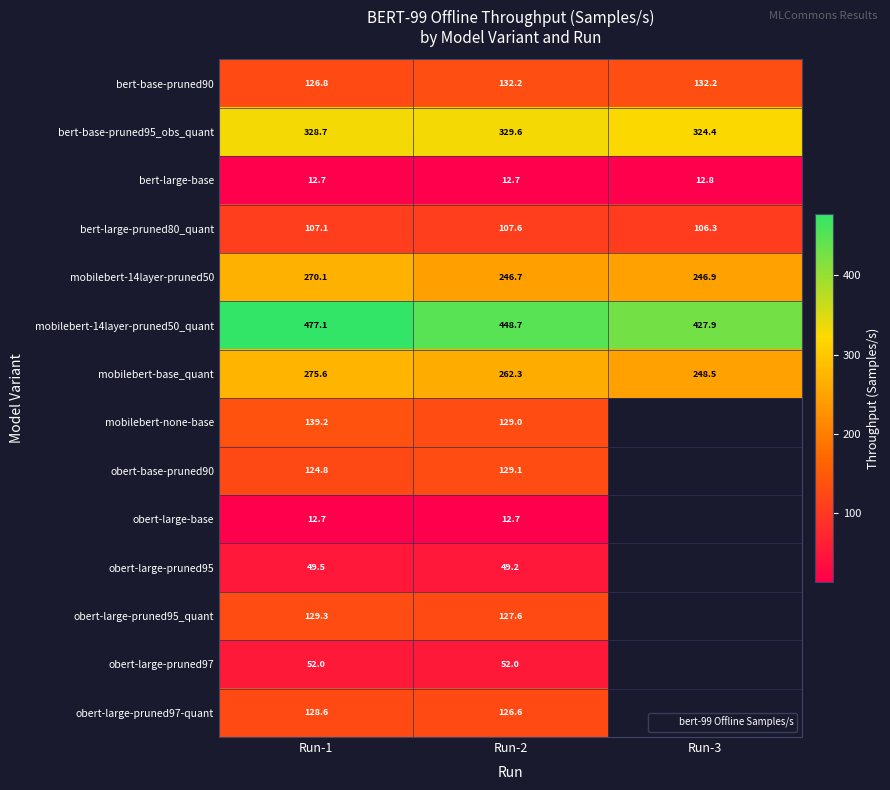

True or false: mobilebert-base_quant has a value of 469.8 at Run-2.

False